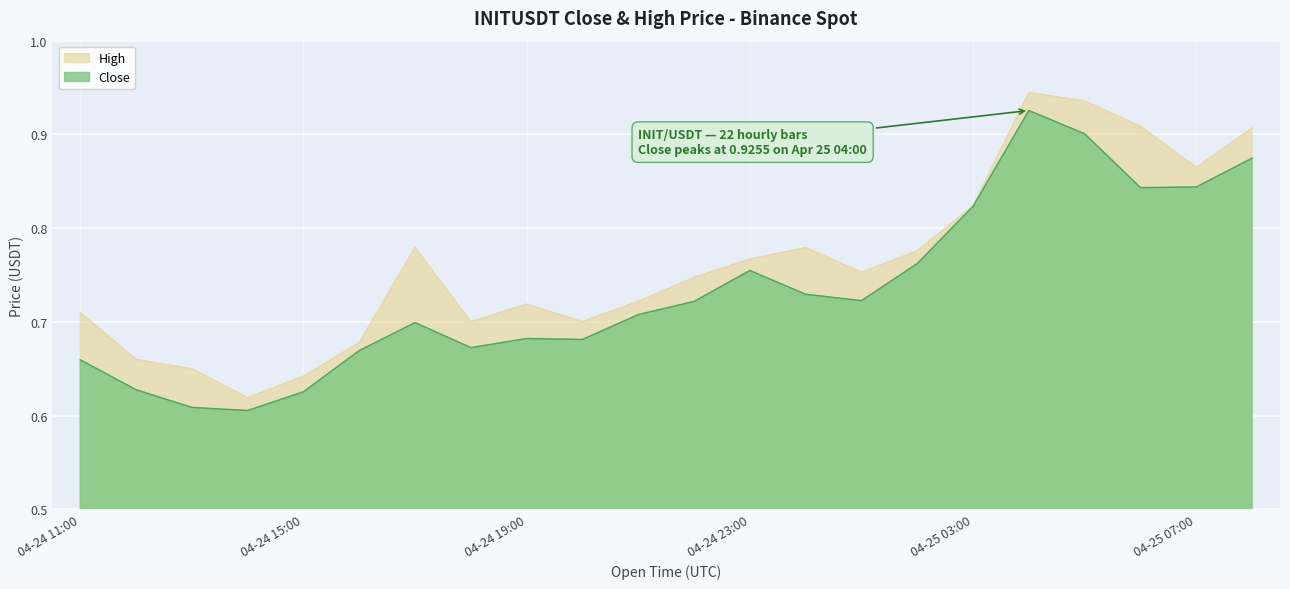

The value of High at 04-25 07:00 is 0.2. True or false?

False